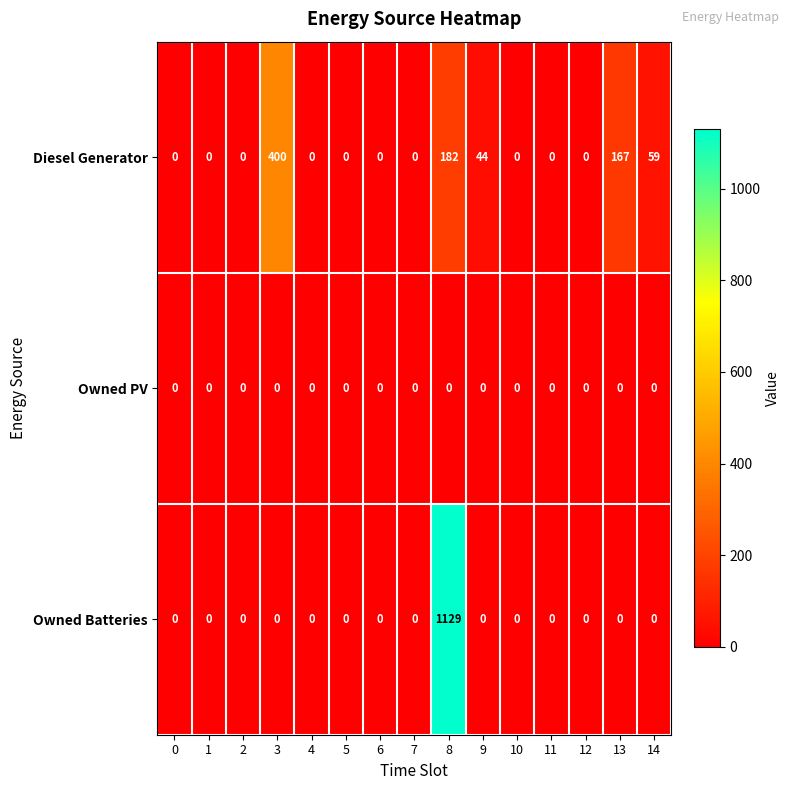

Which category has the highest value in the Owned Batteries series?

8